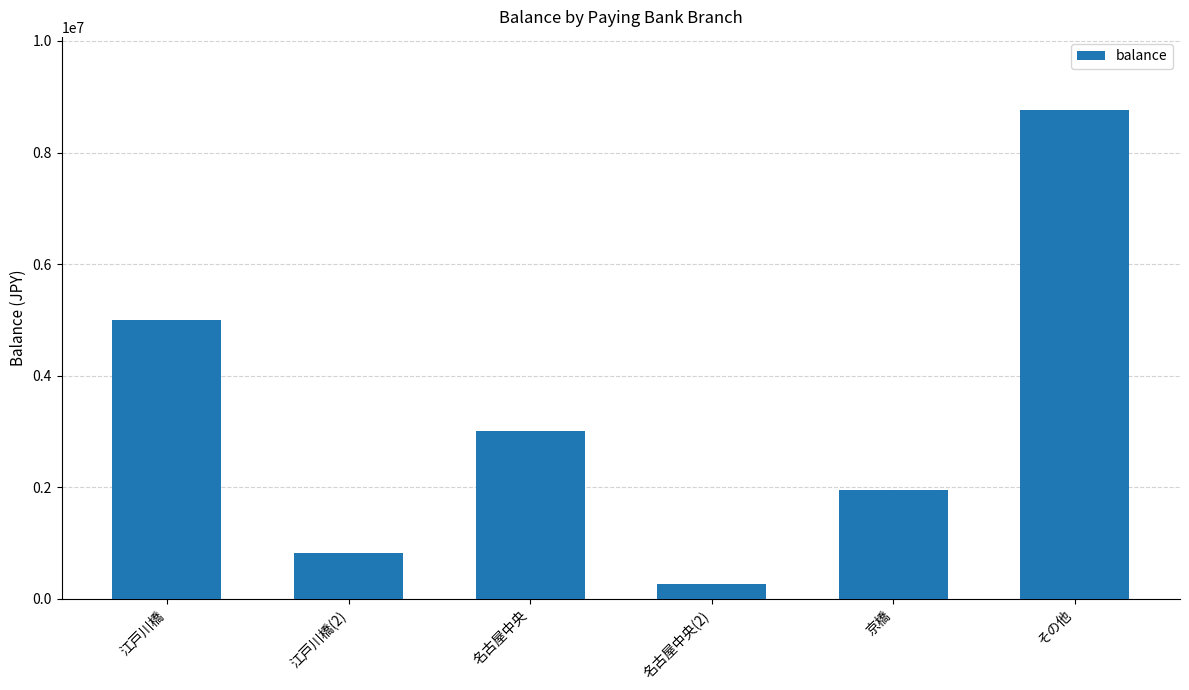

What is the maximum value shown in the chart?

8759310